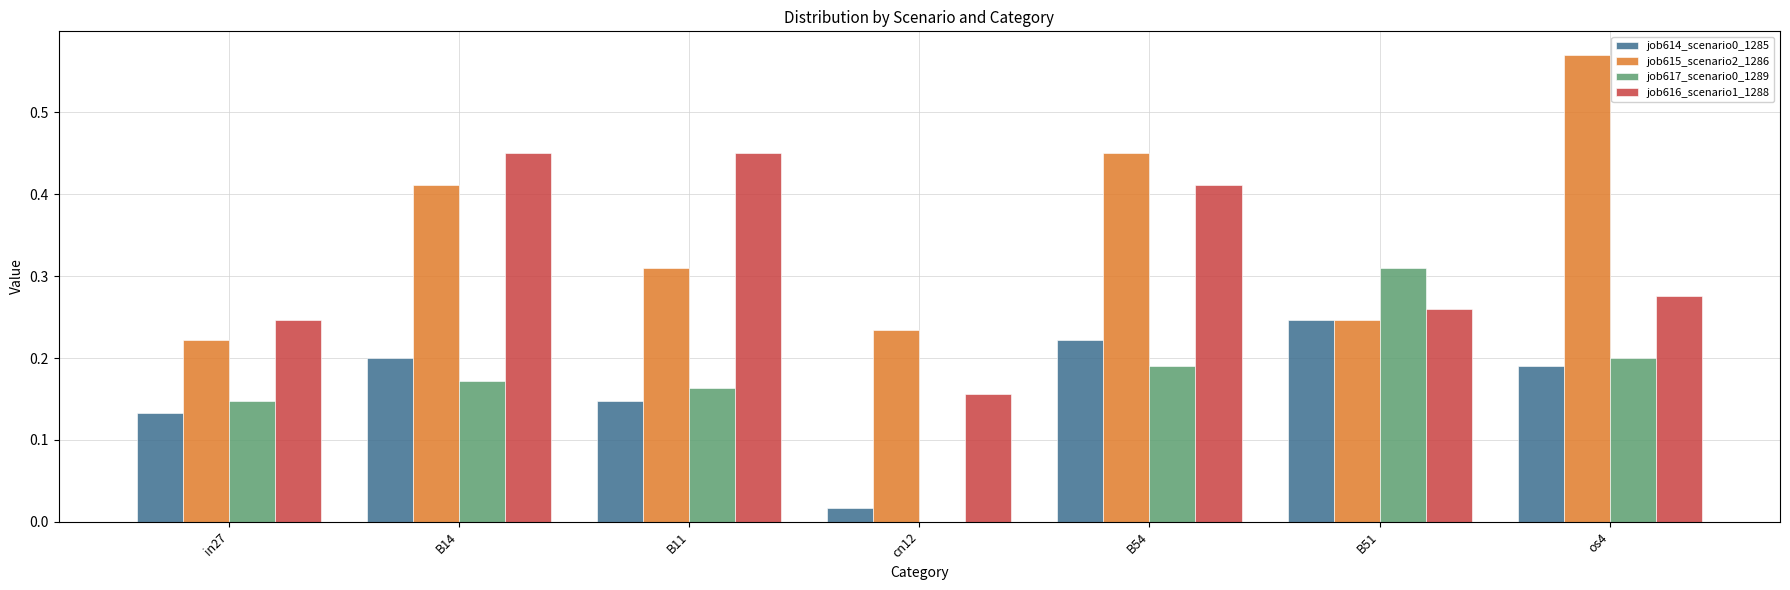

The job616_scenario1_1288 series shows 0.3 at B14. True or false?

False